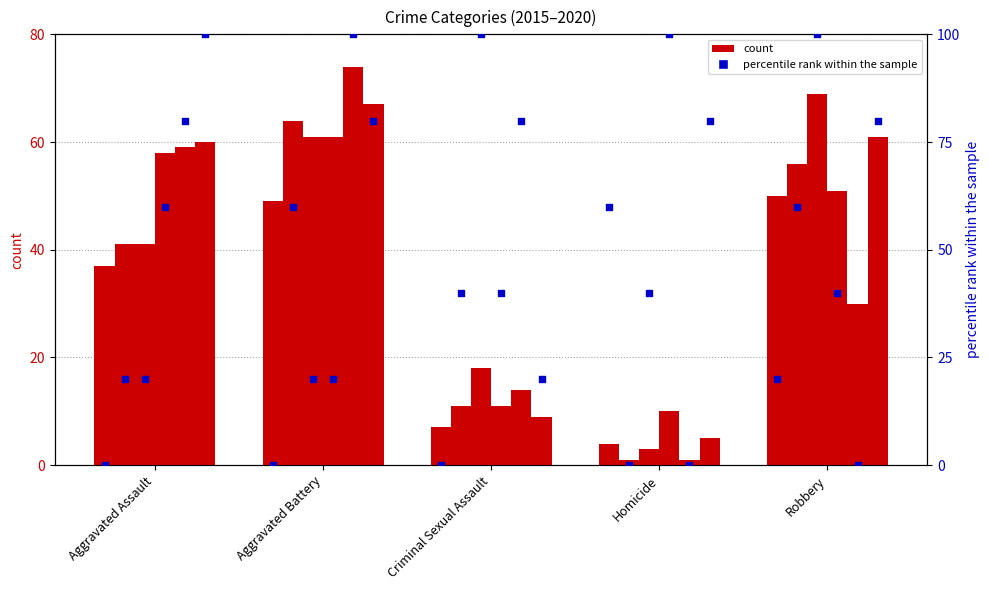

Which has a higher value, Robbery or Aggravated Assault?

Robbery